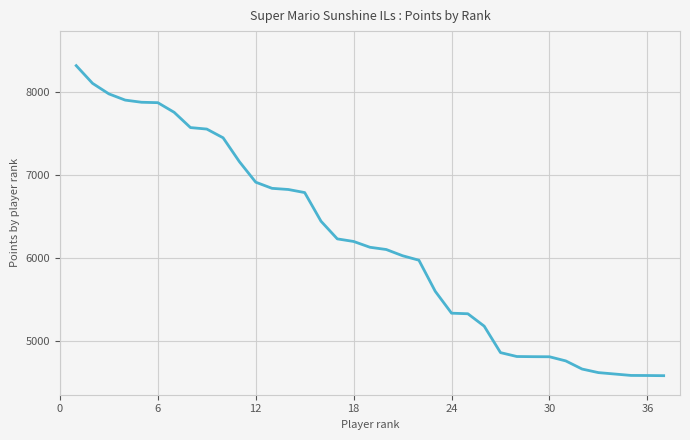

What is the smallest value displayed?

4587